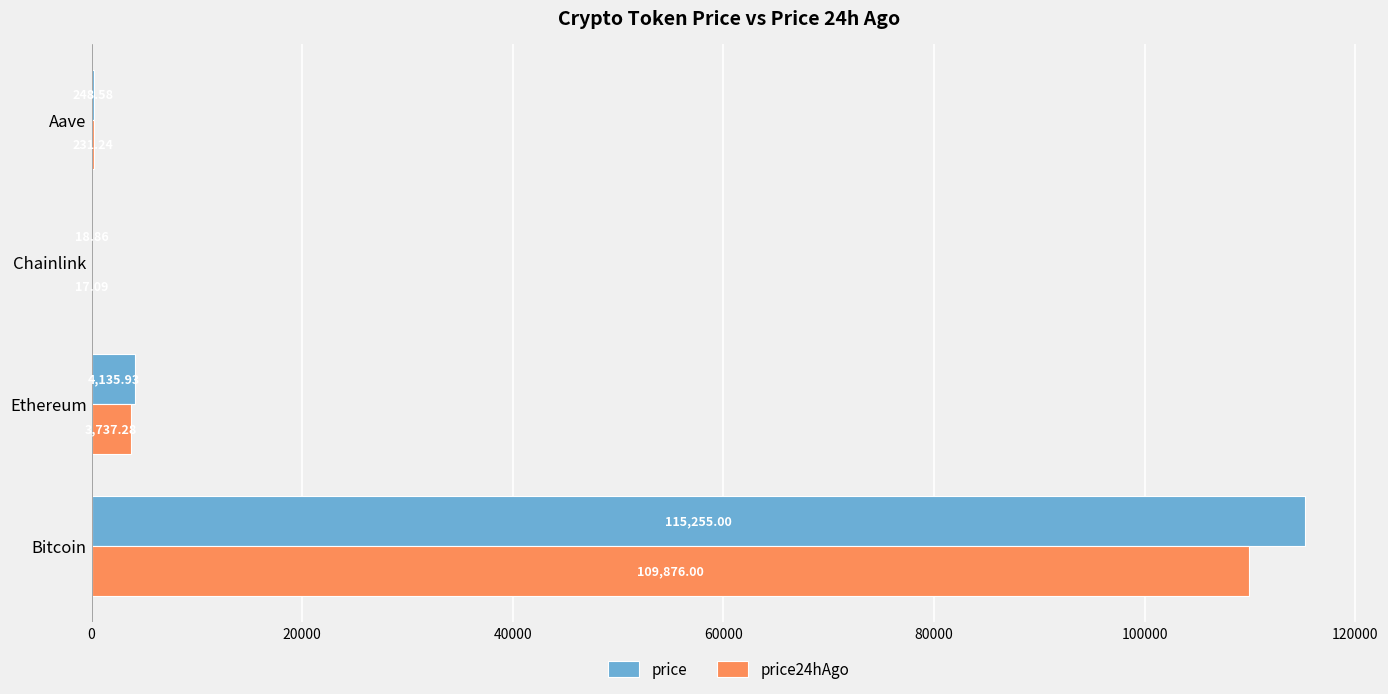

What is the maximum value for price24hAgo?

109876.0